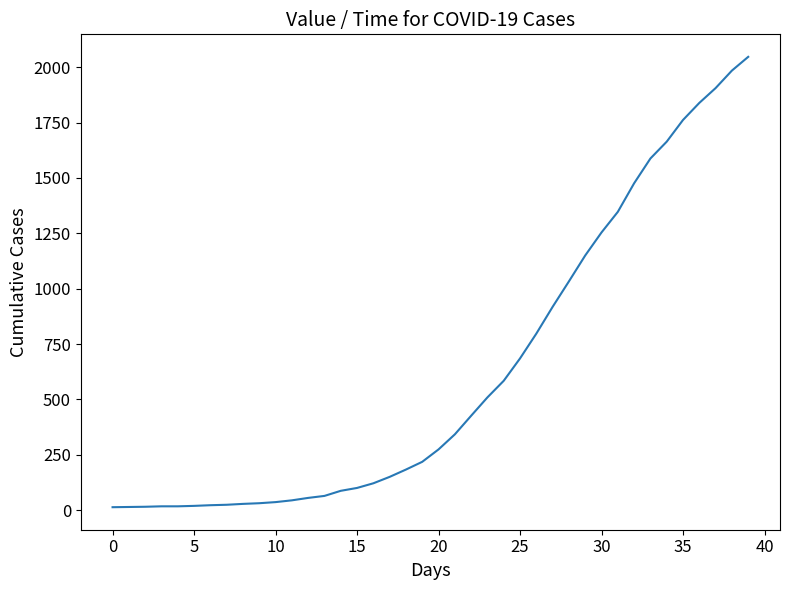

What is the difference between the maximum and minimum values?

2034